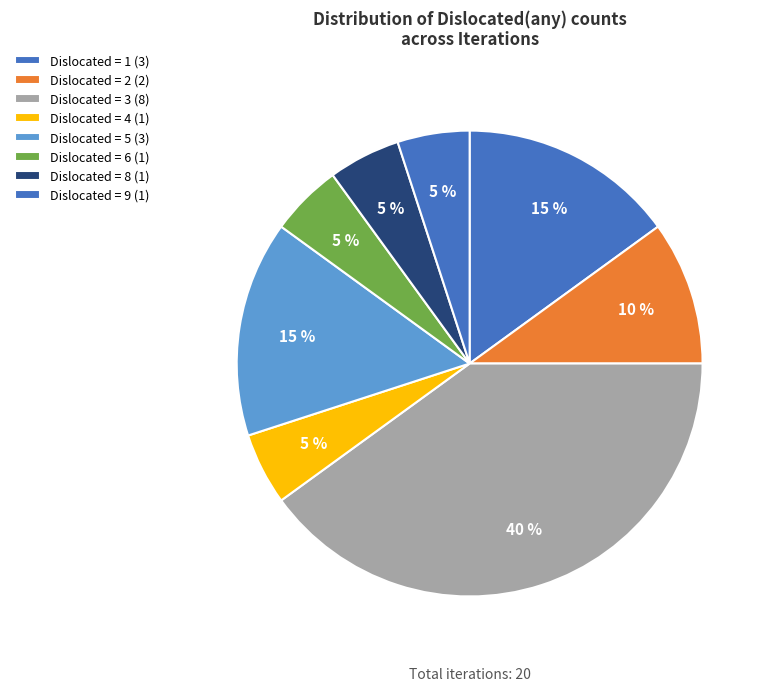

How many slices are in this pie chart?

8